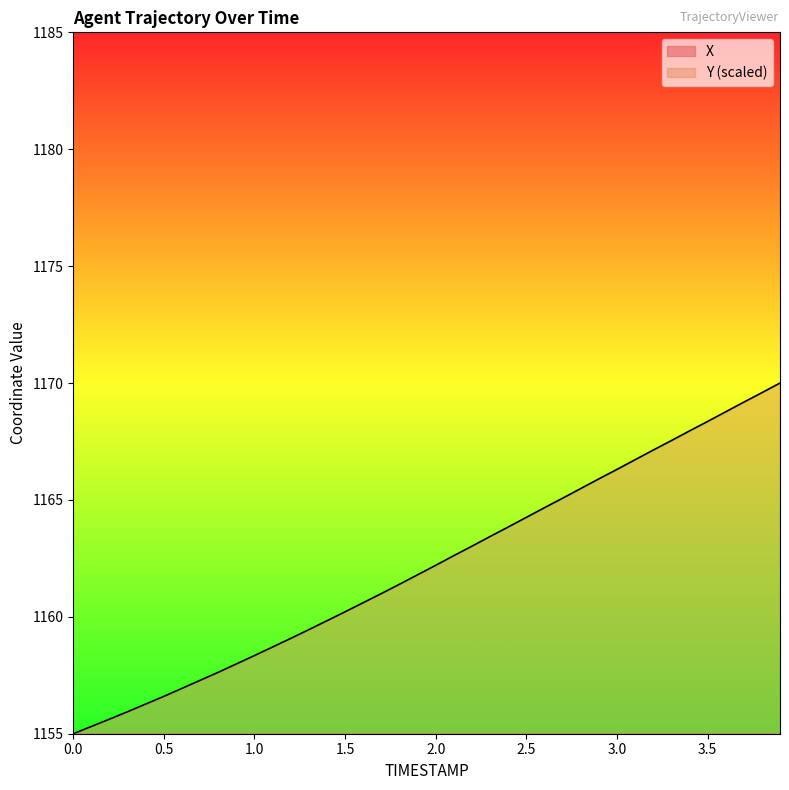

Reading right to left, list all the values displayed in this chart.

X: 3.9=704.2	3.8=704.8	3.7=705.4	3.6=706.0	3.5=706.6	3.4=707.2	3.3=707.8	3.2=708.5	3.1=709.1	3.0=709.7	2.9=710.3	2.8=710.9	2.7=711.5	2.6=712.1	2.5=712.7	2.4=713.3	2.3=714.0	2.2=714.6	2.1=715.2	2.0=715.8	1.9=716.4	1.8=717.0	1.7=717.6	1.6=718.2	1.5=718.8	1.4=719.3	1.3=719.9	1.2=720.5	1.1=721.0	1.0=721.5	0.9=722.1	0.8=722.6	0.7=723.1	0.6=723.6	0.5=724.2	0.4=724.6	0.3=725.1	0.2=725.6	0.1=726.1	0.0=726.5
Y: 3.9=1170.0	3.8=1169.6	3.7=1169.2	3.6=1168.8	3.5=1168.4	3.4=1167.9	3.3=1167.5	3.2=1167.1	3.1=1166.7	3.0=1166.3	2.9=1165.9	2.8=1165.5	2.7=1165.1	2.6=1164.7	2.5=1164.3	2.4=1163.8	2.3=1163.4	2.2=1163.0	2.1=1162.6	2.0=1162.2	1.9=1161.8	1.8=1161.4	1.7=1161.0	1.6=1160.6	1.5=1160.2	1.4=1159.8	1.3=1159.5	1.2=1159.1	1.1=1158.7	1.0=1158.3	0.9=1158.0	0.8=1157.6	0.7=1157.3	0.6=1156.9	0.5=1156.6	0.4=1156.3	0.3=1155.9	0.2=1155.6	0.1=1155.3	0.0=1155.0